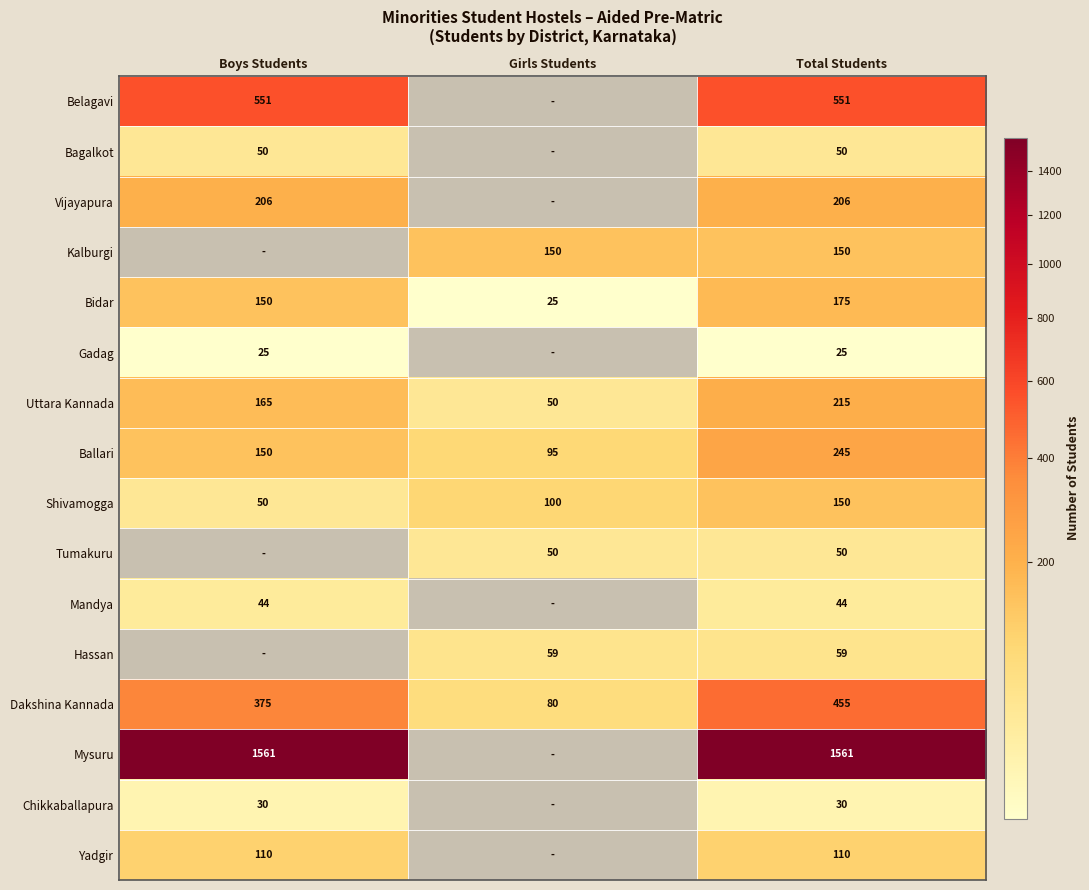

True or false: Yadgir has a value of 31.8 at Total Students.

False